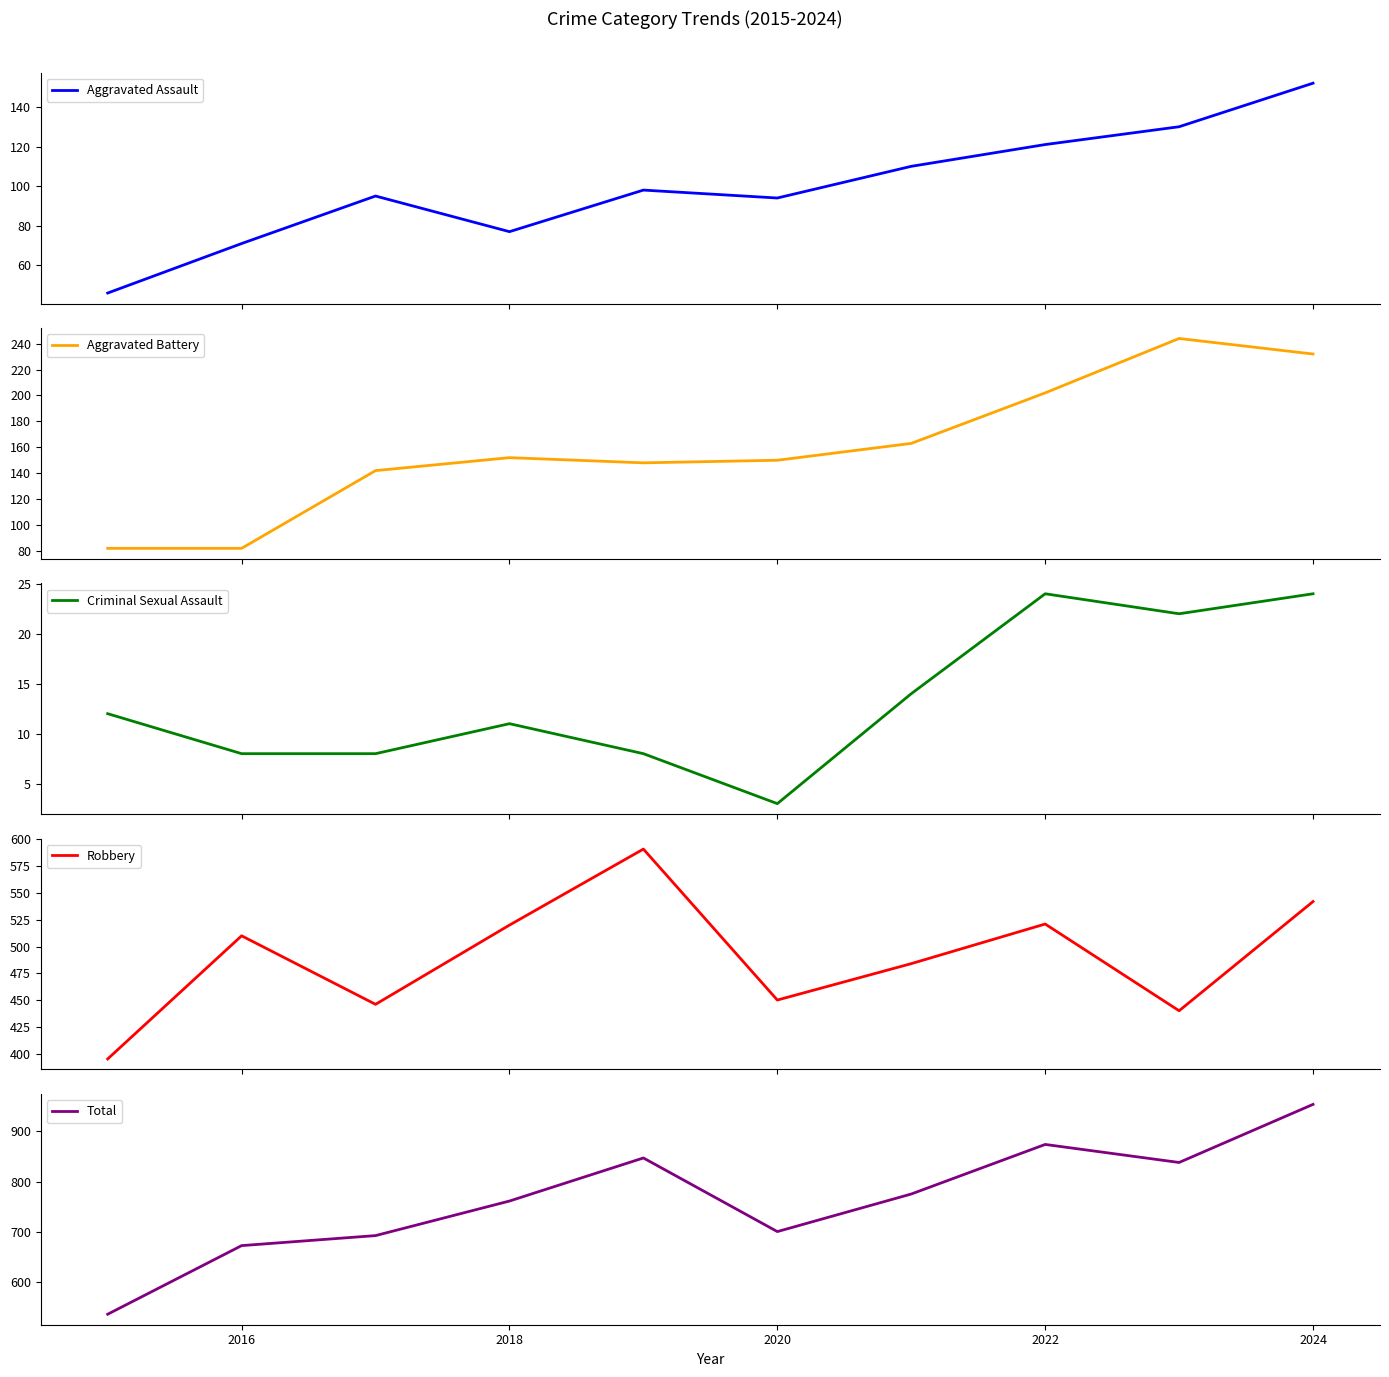

Which series has the largest range (max minus min)?

Total